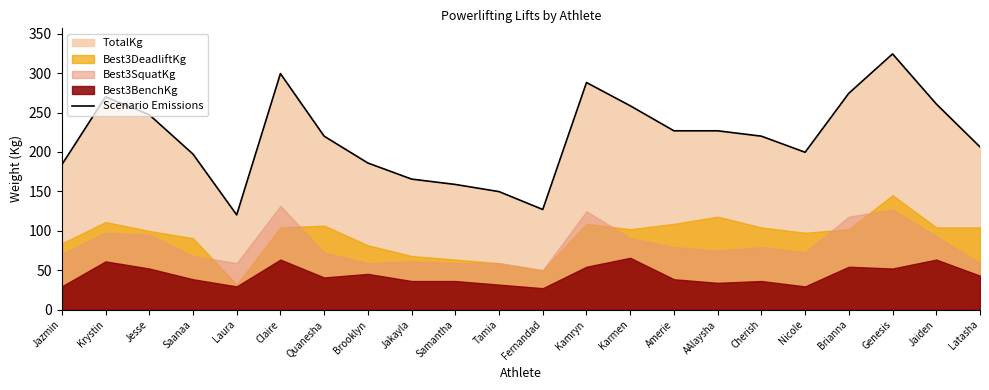

At which category does the chart reach its peak across all series?

Genesis